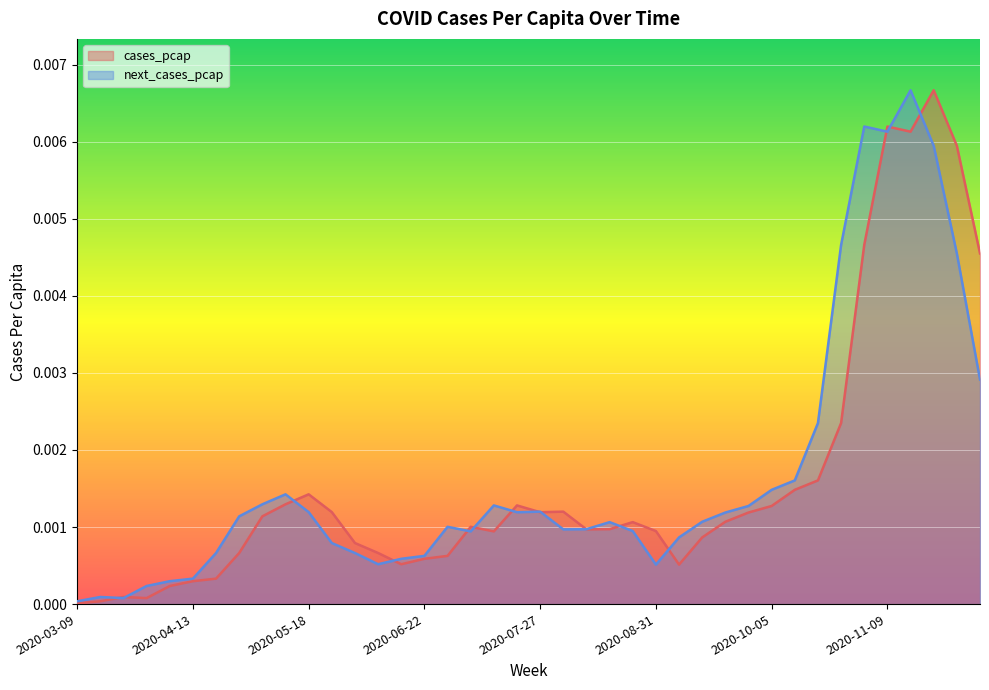

List the series in order of their peak value, lowest first.

cases_pcap, next_cases_pcap